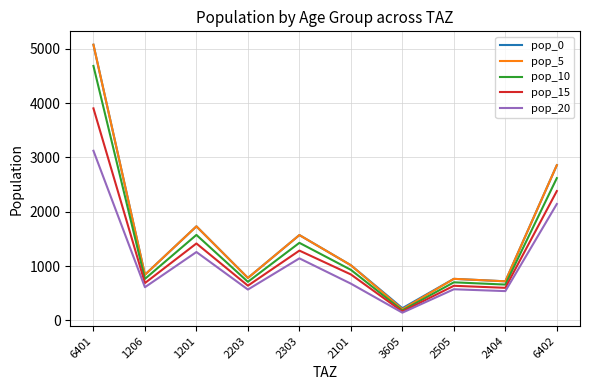

At which category is the sum across all series the highest?

6401